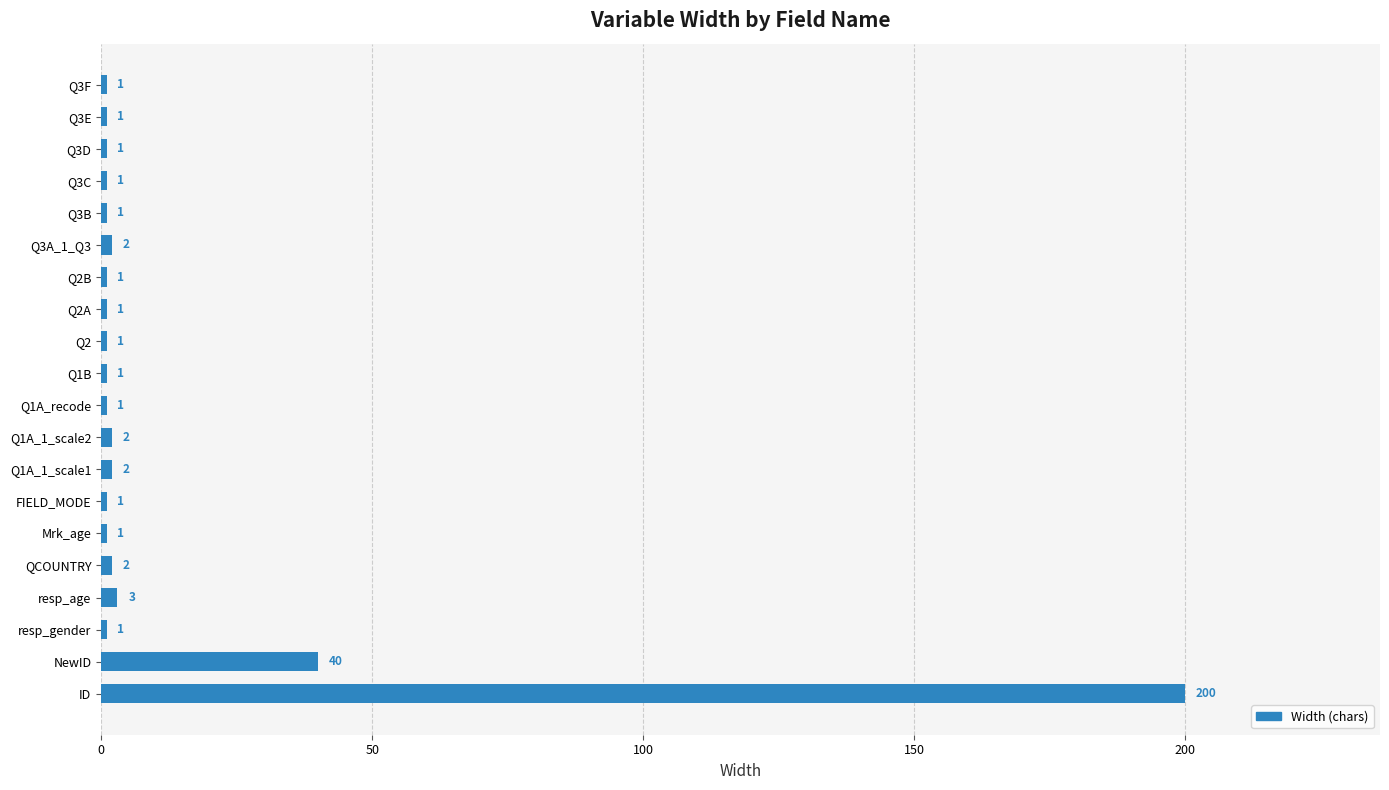

Reading bottom to top, what are all the values shown in this chart?

ID=200	NewID=40	resp_gender=1	resp_age=3	QCOUNTRY=2	Mrk_age=1	FIELD_MODE=1	Q1A_1_scale1=2	Q1A_1_scale2=2	Q1A_recode=1	Q1B=1	Q2=1	Q2A=1	Q2B=1	Q3A_1_Q3=2	Q3B=1	Q3C=1	Q3D=1	Q3E=1	Q3F=1